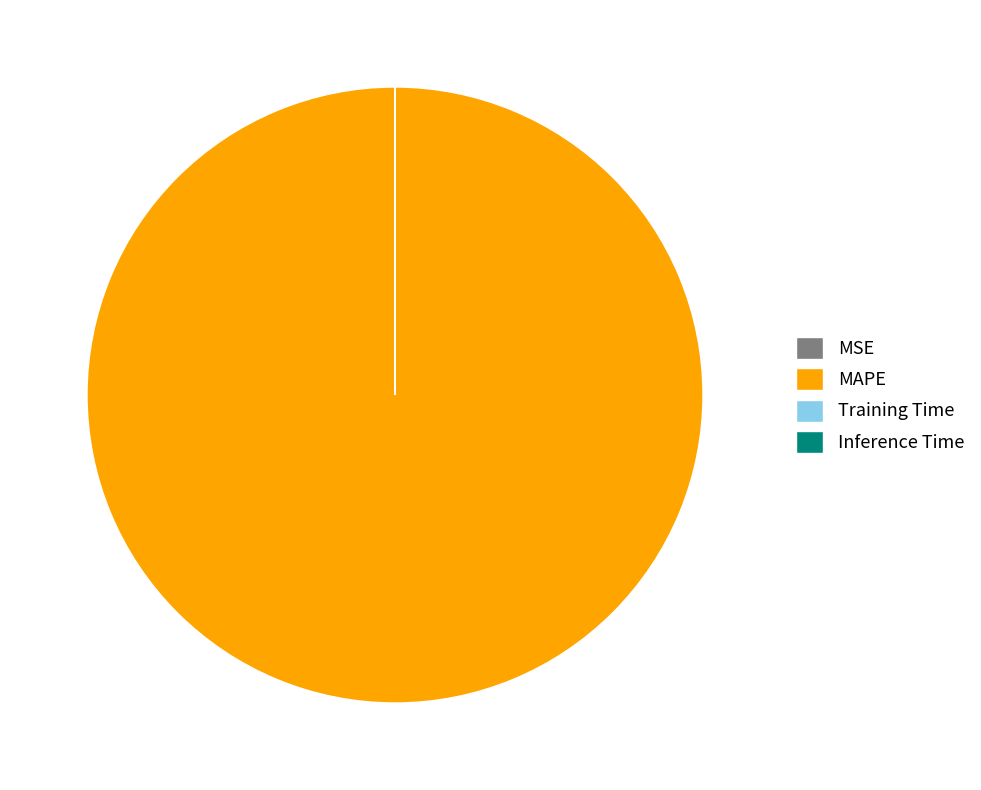

True or false: MAPE accounts for 100% of the total.

True